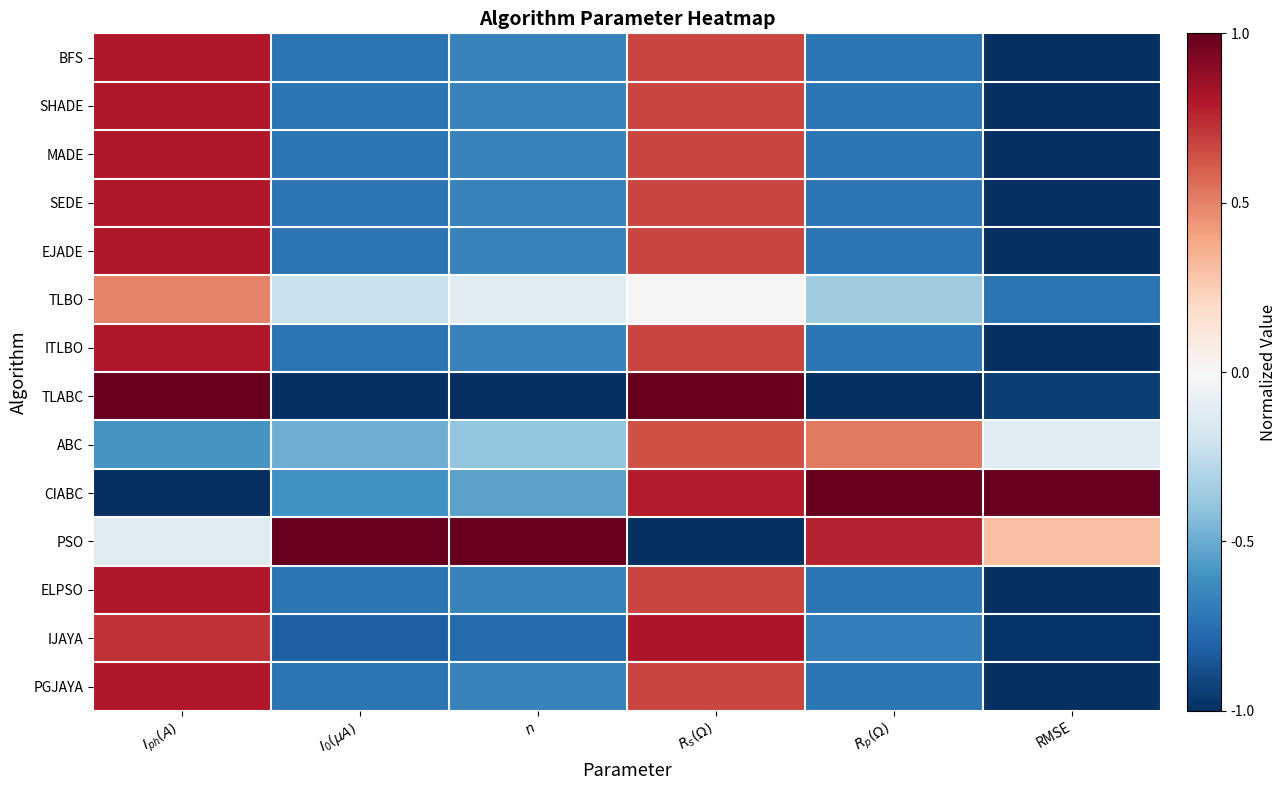

Reading left to right, list all the values displayed in this chart.

BFS: $I_{ph}(A)$=0.8	$I_{0}(\mu A)$=-0.7	$n$=-0.7	$R_s(\Omega)$=0.7	$R_p(\Omega)$=-0.7	RMSE=-1.0
SHADE: $I_{ph}(A)$=0.8	$I_{0}(\mu A)$=-0.7	$n$=-0.7	$R_s(\Omega)$=0.7	$R_p(\Omega)$=-0.7	RMSE=-1.0
MADE: $I_{ph}(A)$=0.8	$I_{0}(\mu A)$=-0.7	$n$=-0.7	$R_s(\Omega)$=0.7	$R_p(\Omega)$=-0.7	RMSE=-1.0
SEDE: $I_{ph}(A)$=0.8	$I_{0}(\mu A)$=-0.7	$n$=-0.7	$R_s(\Omega)$=0.7	$R_p(\Omega)$=-0.7	RMSE=-1.0
EJADE: $I_{ph}(A)$=0.8	$I_{0}(\mu A)$=-0.7	$n$=-0.7	$R_s(\Omega)$=0.7	$R_p(\Omega)$=-0.7	RMSE=-1.0
TLBO: $I_{ph}(A)$=0.5	$I_{0}(\mu A)$=-0.2	$n$=-0.1	$R_s(\Omega)$=0.0	$R_p(\Omega)$=-0.4	RMSE=-0.7
ITLBO: $I_{ph}(A)$=0.8	$I_{0}(\mu A)$=-0.7	$n$=-0.7	$R_s(\Omega)$=0.7	$R_p(\Omega)$=-0.7	RMSE=-1.0
TLABC: $I_{ph}(A)$=1.0	$I_{0}(\mu A)$=-1.0	$n$=-1.0	$R_s(\Omega)$=1.0	$R_p(\Omega)$=-1.0	RMSE=-0.9
ABC: $I_{ph}(A)$=-0.6	$I_{0}(\mu A)$=-0.5	$n$=-0.4	$R_s(\Omega)$=0.6	$R_p(\Omega)$=0.5	RMSE=-0.1
CIABC: $I_{ph}(A)$=-1.0	$I_{0}(\mu A)$=-0.6	$n$=-0.5	$R_s(\Omega)$=0.8	$R_p(\Omega)$=1.0	RMSE=1.0
PSO: $I_{ph}(A)$=-0.1	$I_{0}(\mu A)$=1.0	$n$=1.0	$R_s(\Omega)$=-1.0	$R_p(\Omega)$=0.8	RMSE=0.3
ELPSO: $I_{ph}(A)$=0.8	$I_{0}(\mu A)$=-0.7	$n$=-0.7	$R_s(\Omega)$=0.7	$R_p(\Omega)$=-0.7	RMSE=-1.0
IJAYA: $I_{ph}(A)$=0.7	$I_{0}(\mu A)$=-0.8	$n$=-0.8	$R_s(\Omega)$=0.8	$R_p(\Omega)$=-0.7	RMSE=-1.0
PGJAYA: $I_{ph}(A)$=0.8	$I_{0}(\mu A)$=-0.7	$n$=-0.7	$R_s(\Omega)$=0.7	$R_p(\Omega)$=-0.7	RMSE=-1.0